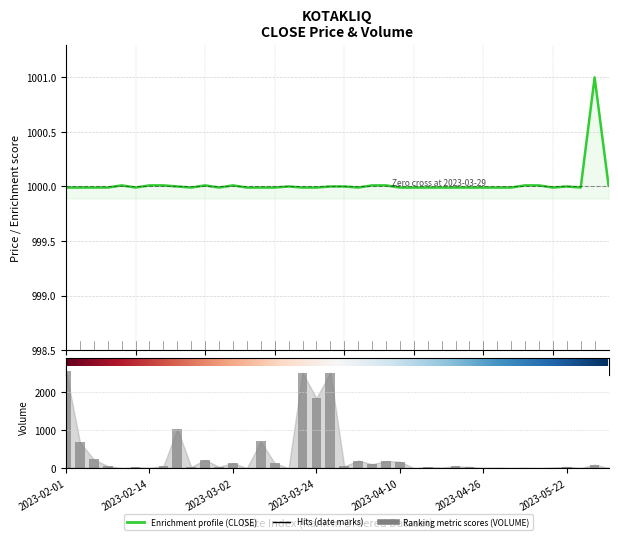

What is the difference between the maximum and minimum values in the CLOSE series?

1.0